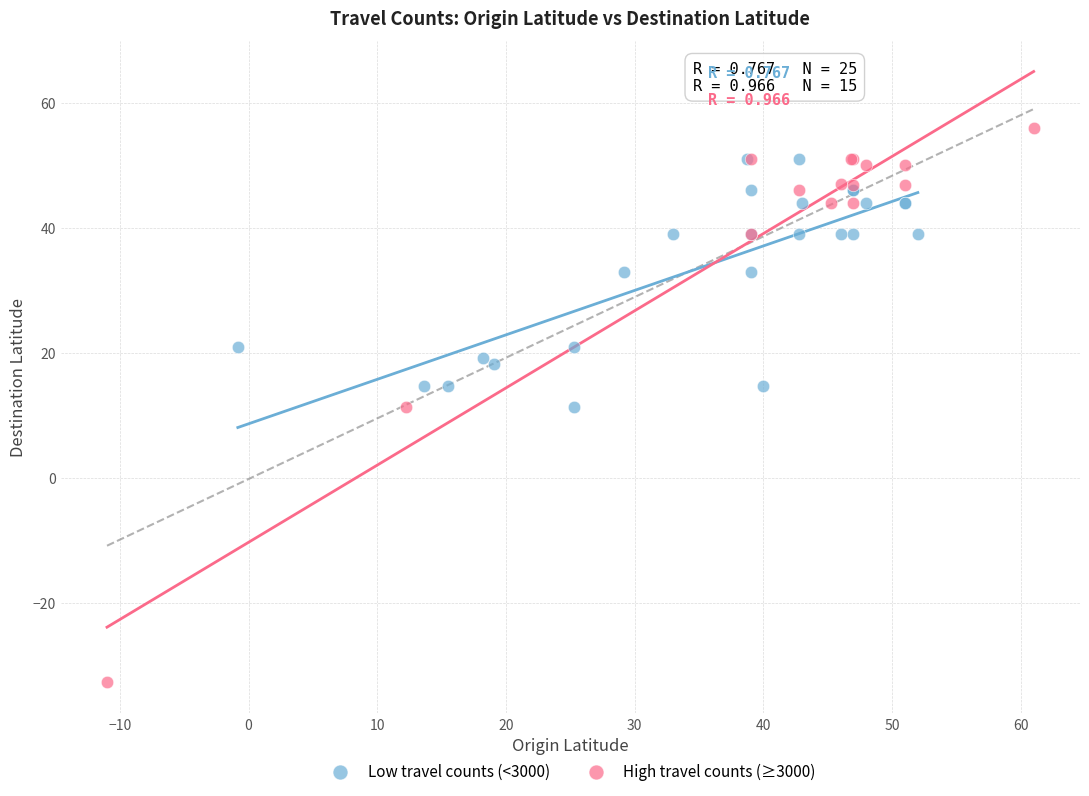

Which series contains the highest Y value?

High travel counts (≥3000)